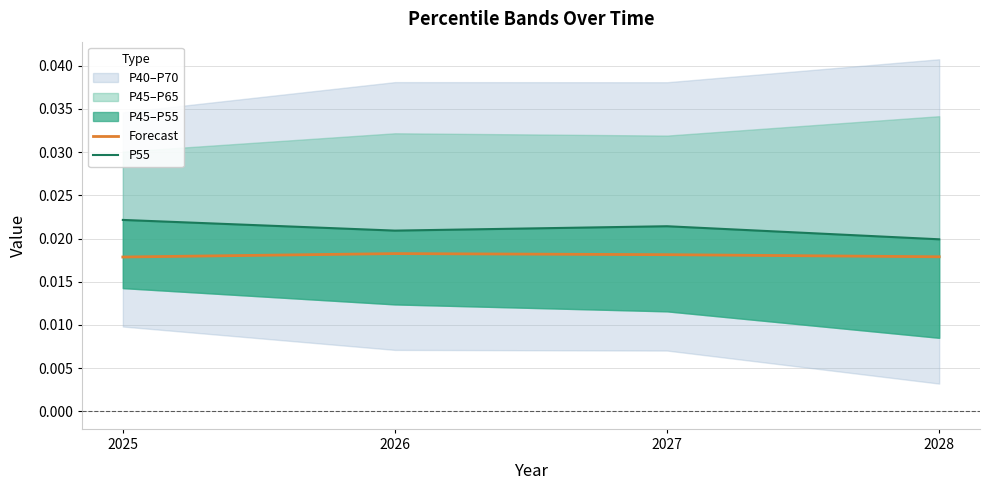

At which label is Forecast closest to 0?

2025